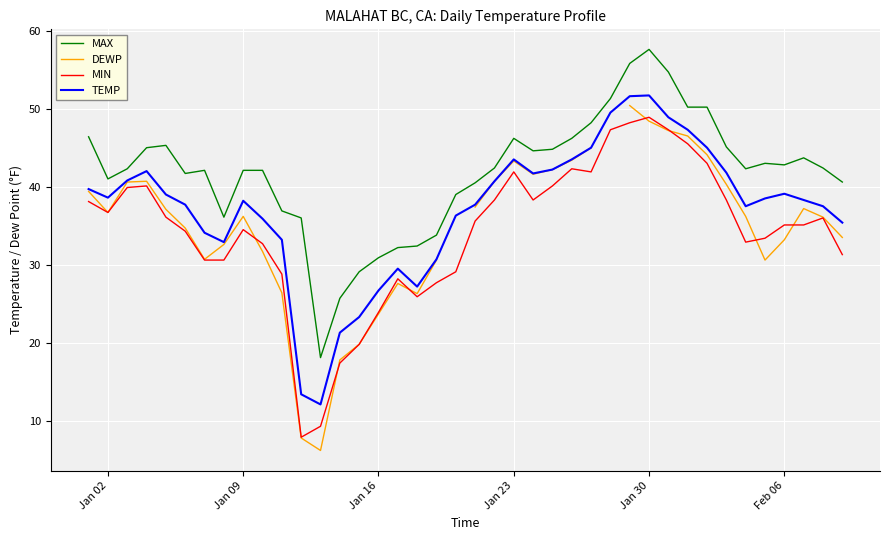

What are all the series names shown in the legend?

MAX, DEWP, MIN, TEMP